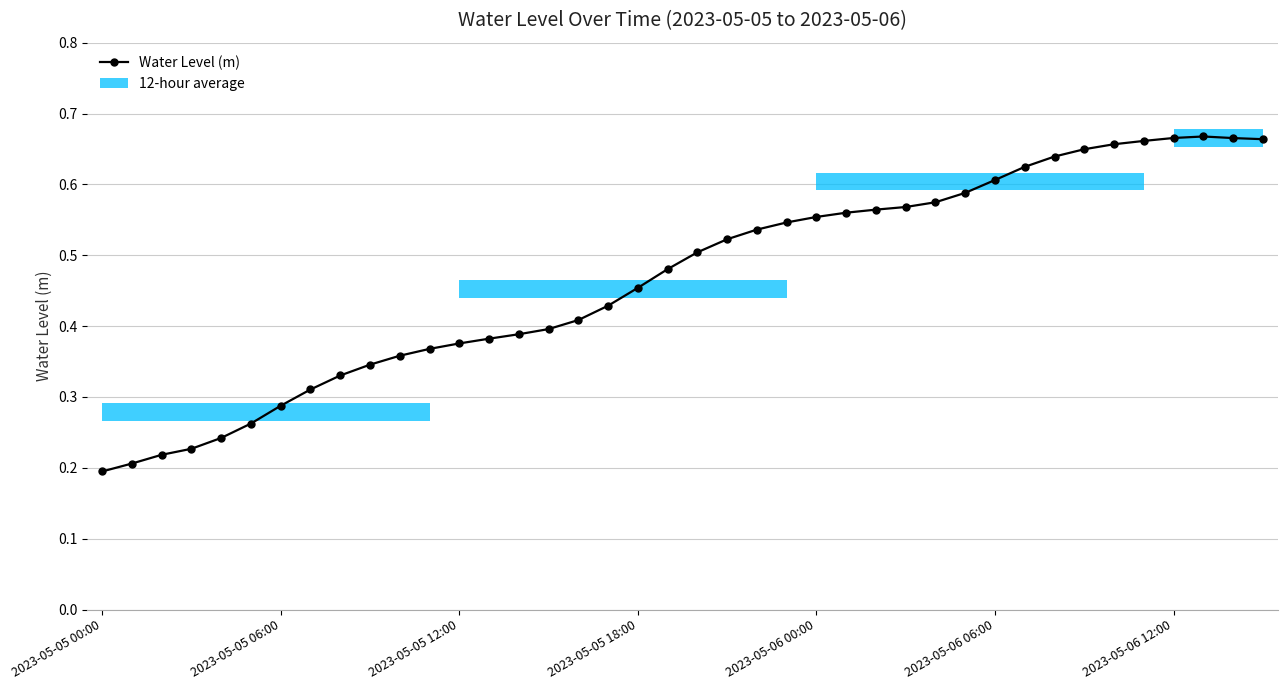

Count the values in the range 0 to 1.

40